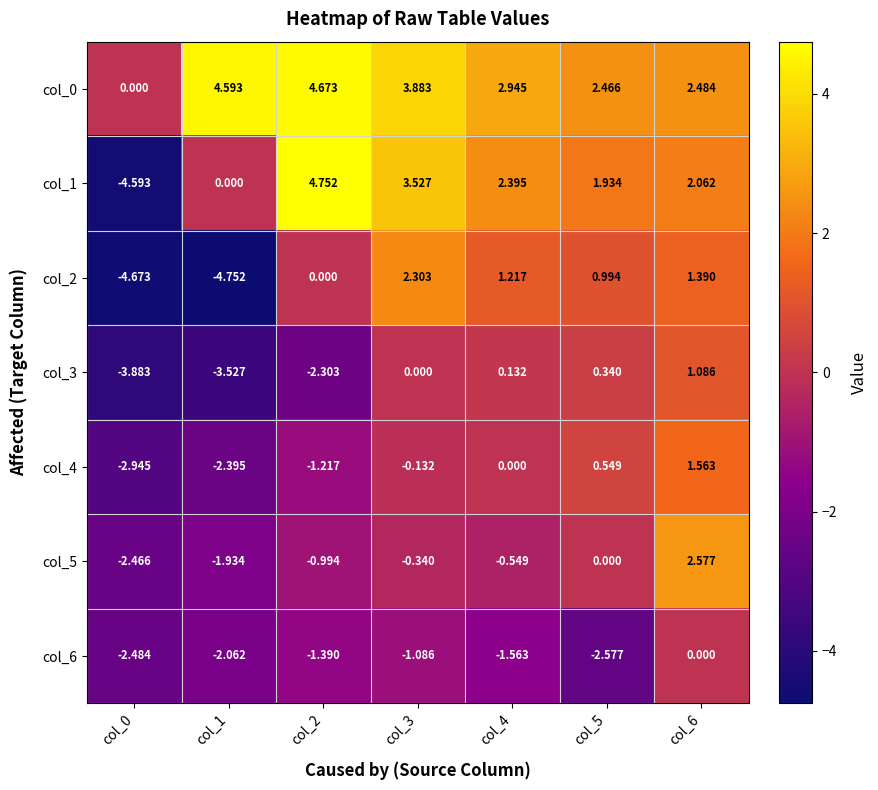

Is the value of col_4 at col_4 greater than the value of col_1 at col_6?

No